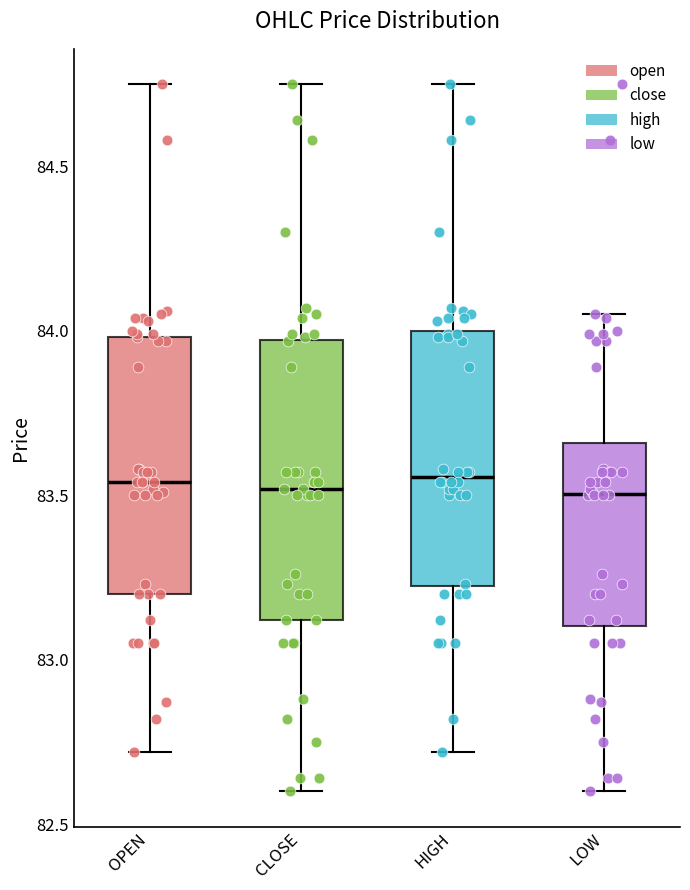

Reading left to right, transcribe this box plot: for each box, give where its median line is, the range the box spans, and where its two whiskers end, as read against the y-axis. The values are not printed on the chart, so give them approximately, as read against the axis.

OPEN: median 83.55, box 83.20 to 84.00, whiskers 82.70 to 84.75
CLOSE: median 83.50, box 83.10 to 83.95, whiskers 82.60 to 84.75
HIGH: median 83.55, box 83.20 to 84.00, whiskers 82.70 to 84.75
LOW: median 83.50, box 83.10 to 83.65, whiskers 82.60 to 84.05